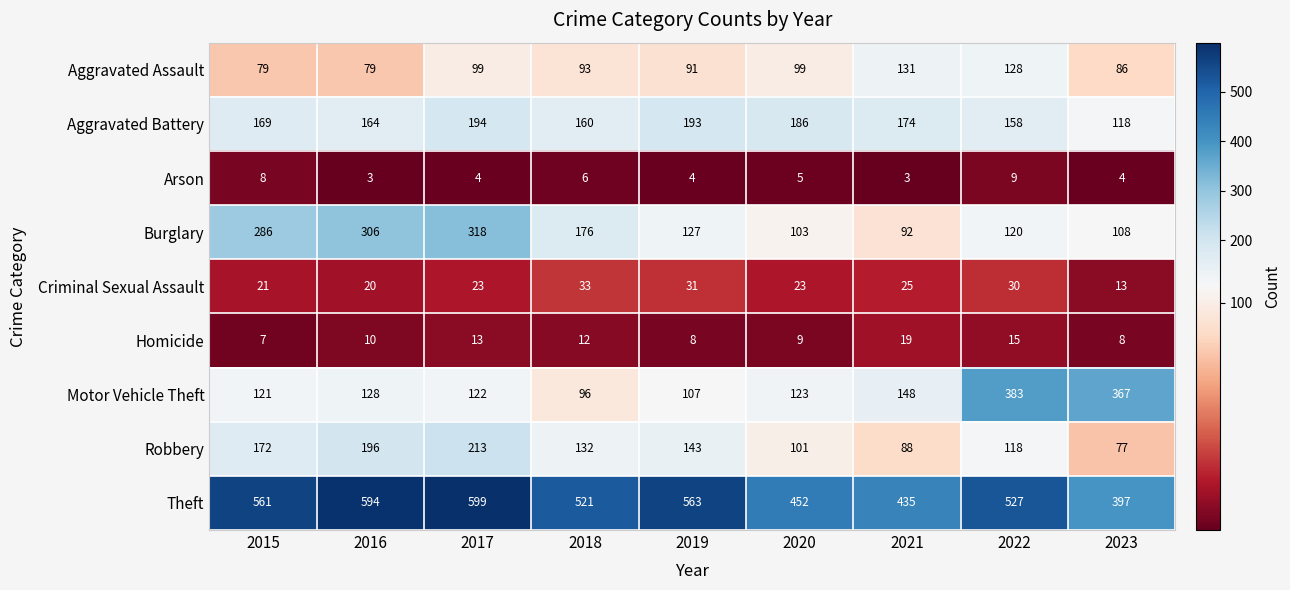

What is the spread (max minus min) of values at 2020?

447